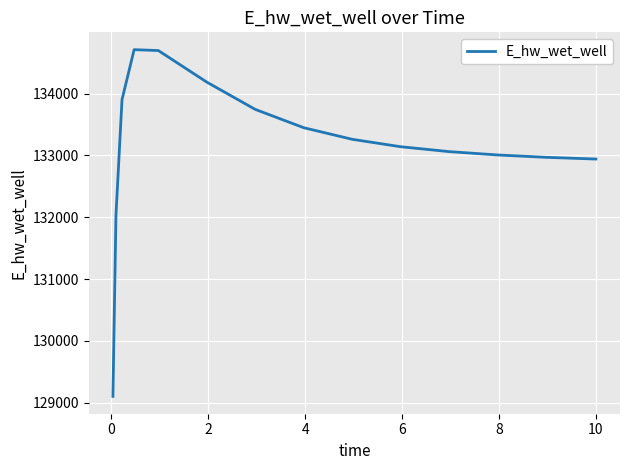

What is the difference between the maximum and minimum values?

5610.4